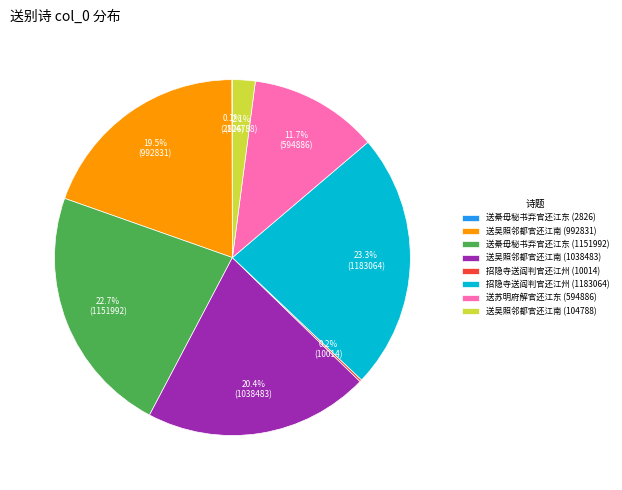

To the nearest percent, what is the average slice percentage?

12%